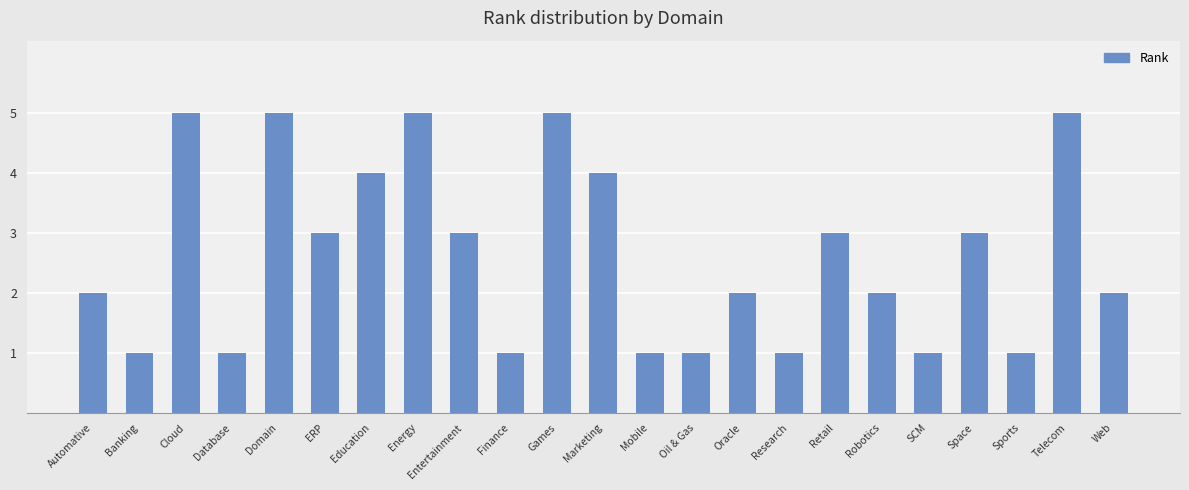

Approximately how many times larger is the value at Games compared to Oil & Gas?

5.0